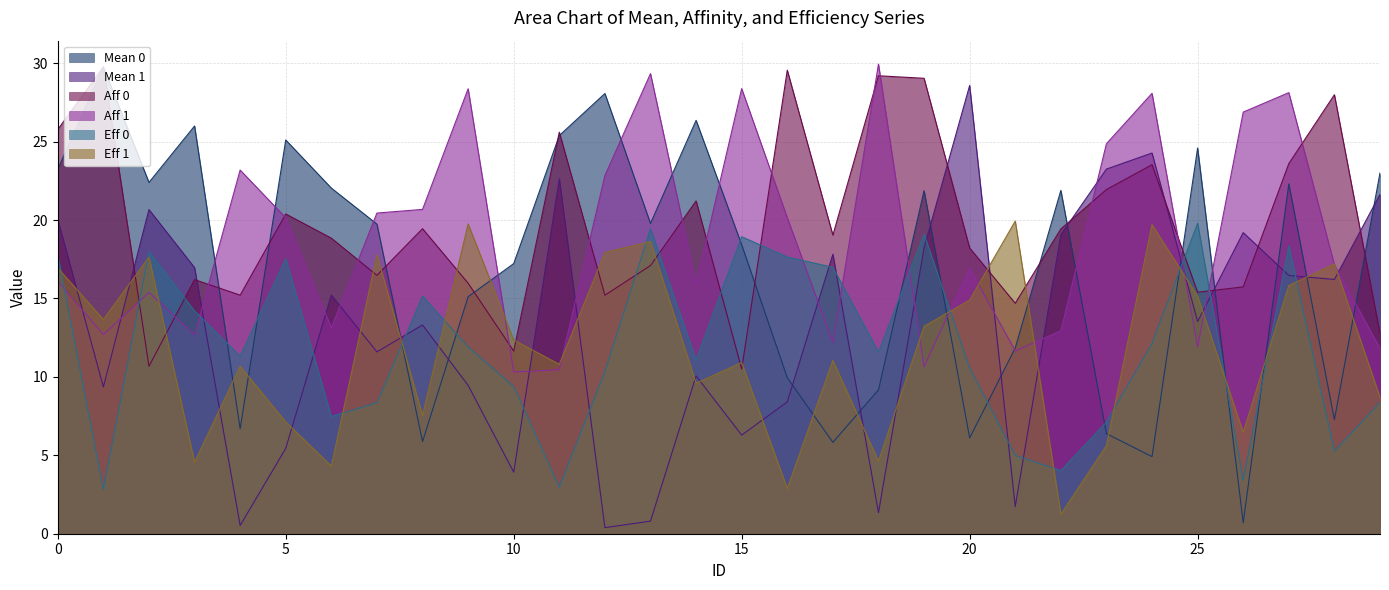

The value of Aff 0 at 26 is 15.7. True or false?

True